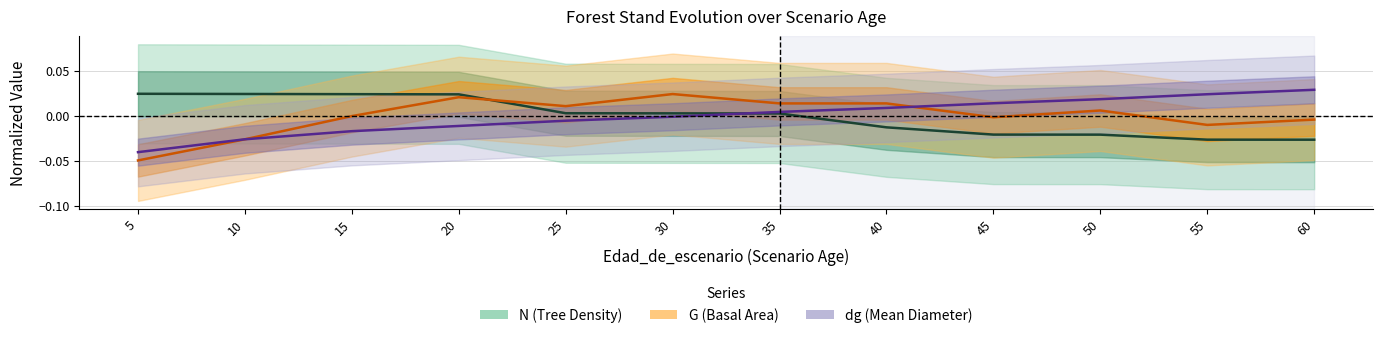

List the series in order of their overall mean, highest first.

G, N, dg